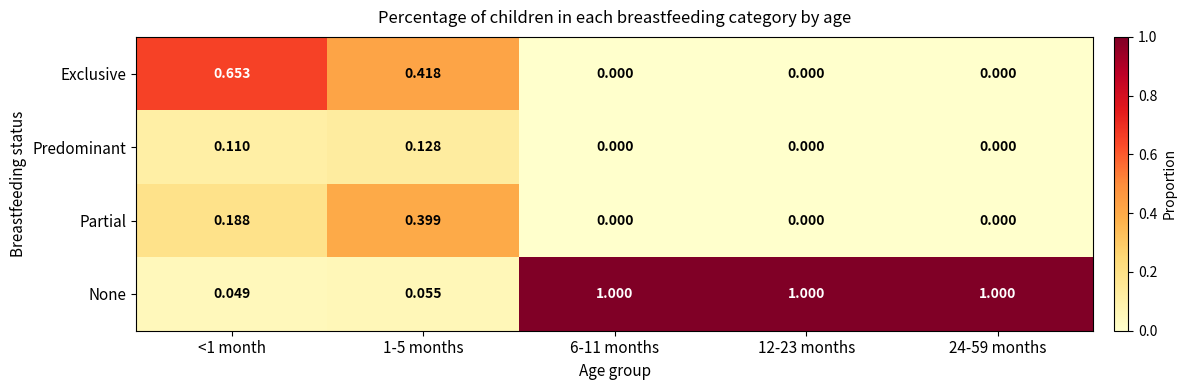

Rank the series by their maximum value, from lowest to highest.

Predominant, Partial, Exclusive, None